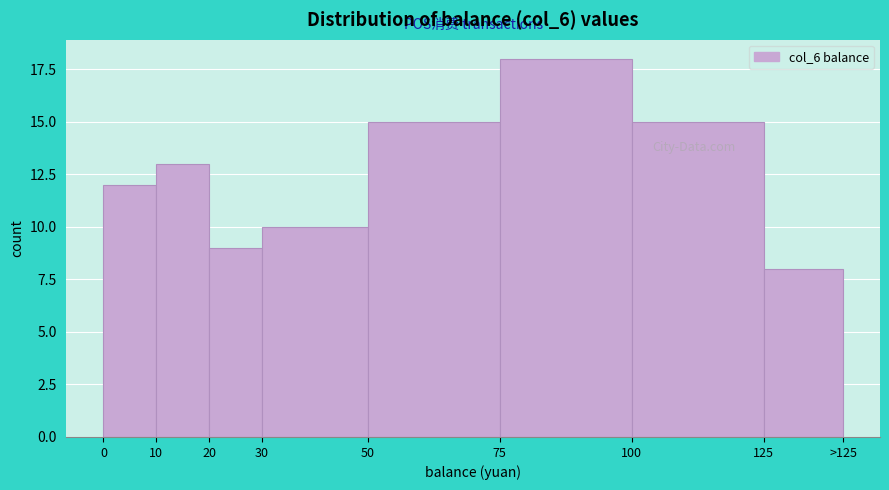

Reading left to right, list all the values displayed in this chart.

0=12	10=13	20=9	30=10	50=15	75=18	100=15	125=8